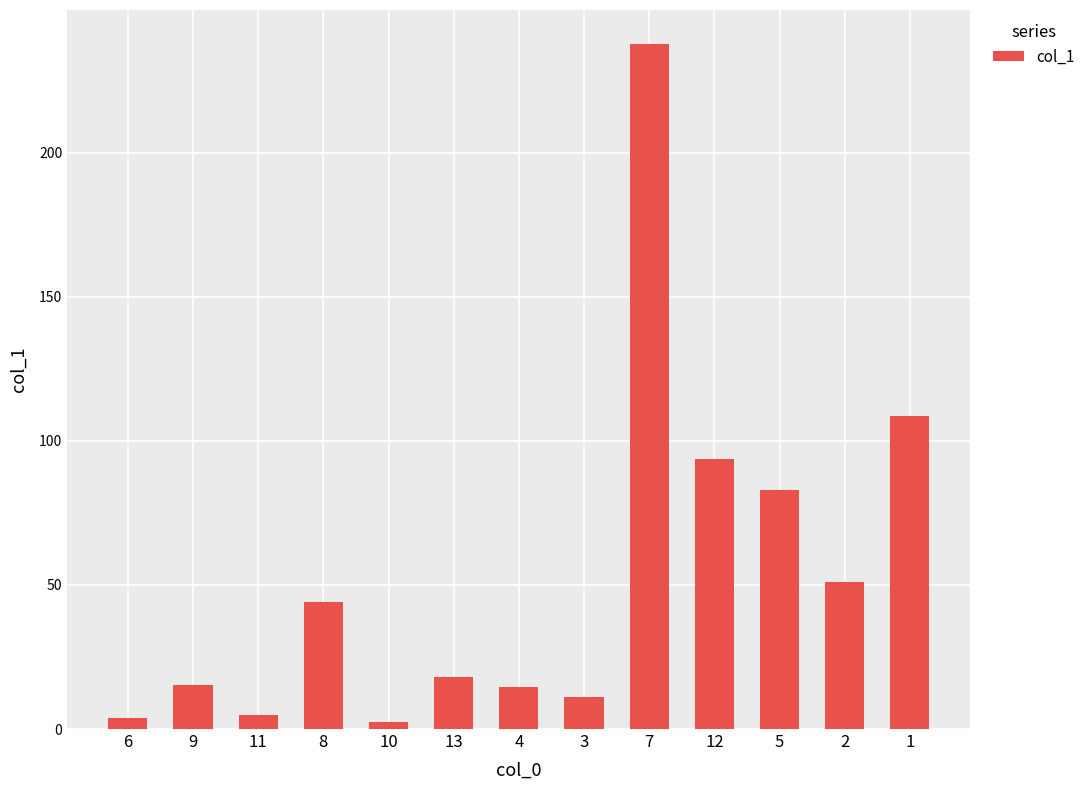

What is the difference between the maximum and second lowest values?

233.7